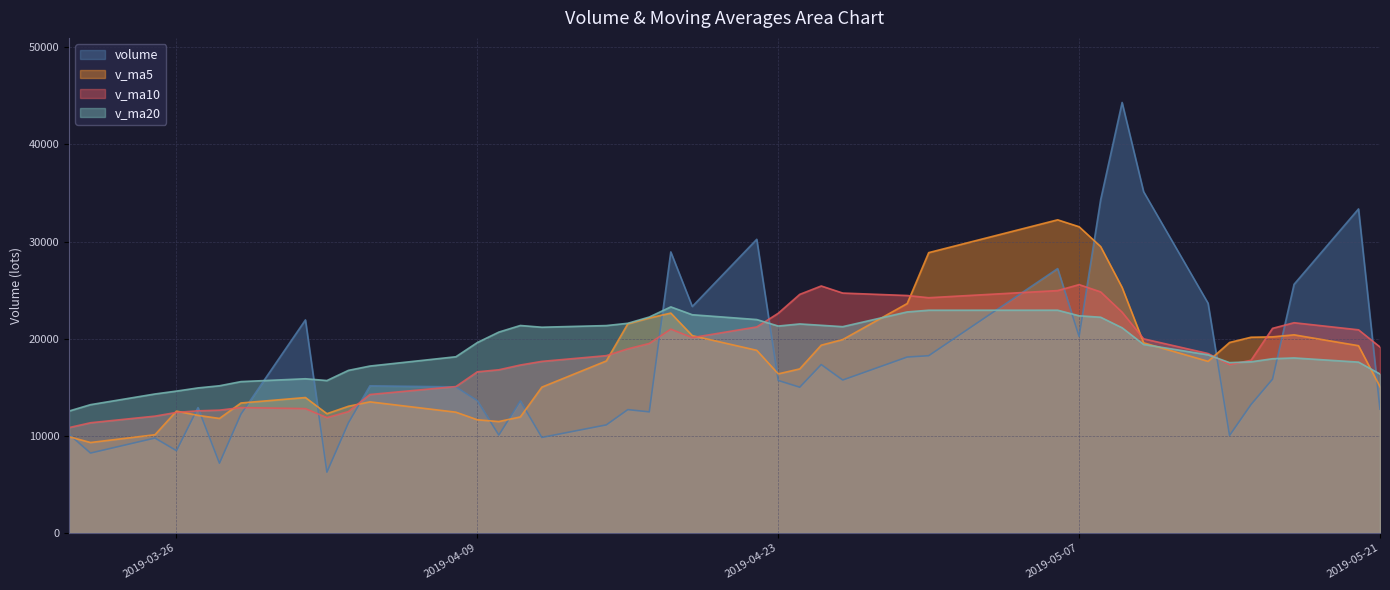

At 2019-04-26, list the series in order from largest to smallest.

v_ma10, v_ma20, v_ma5, volume